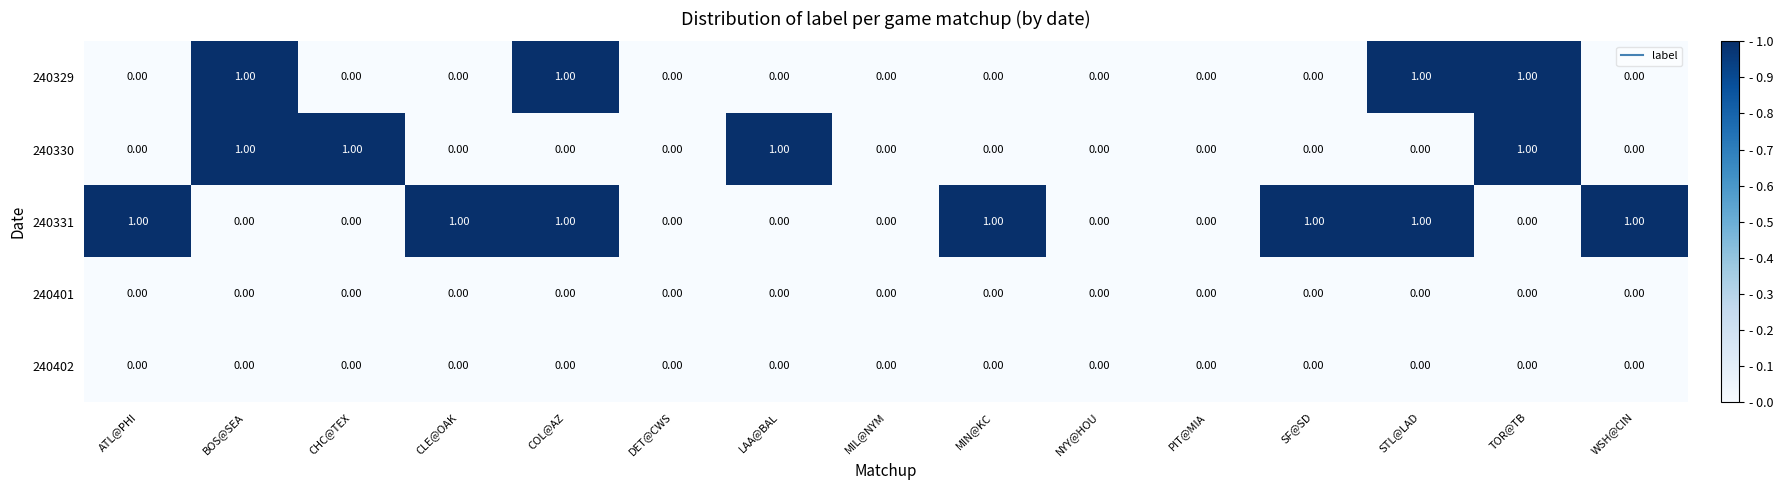

Which series has the largest total across all categories?

240331